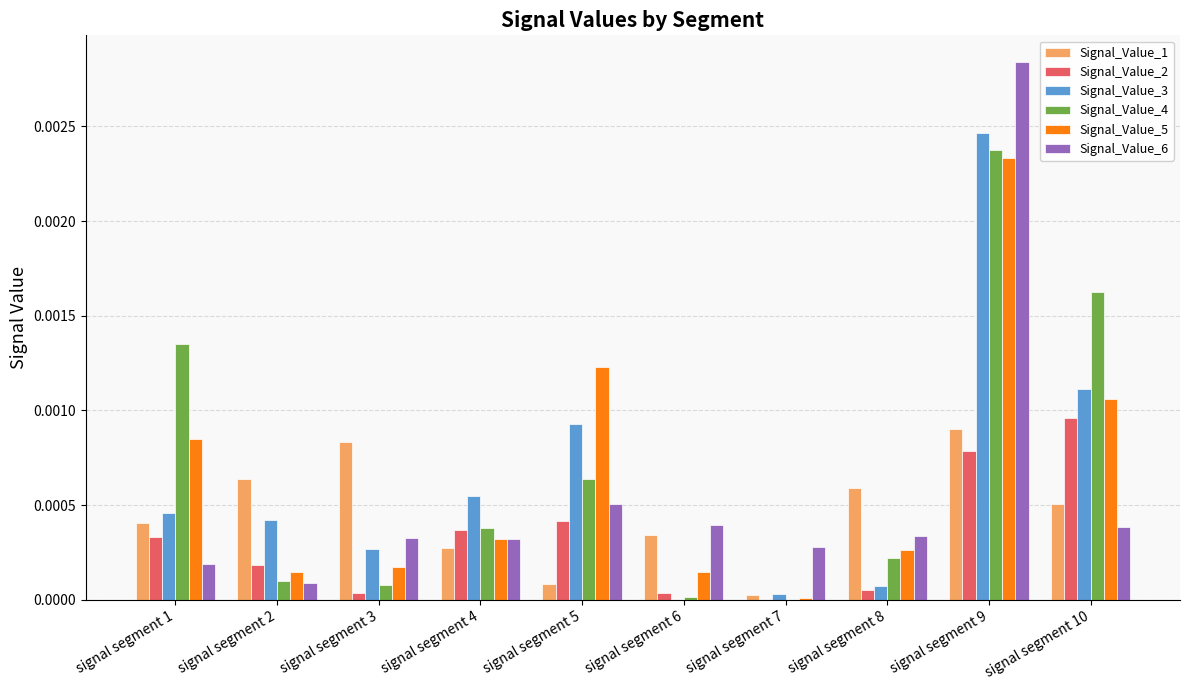

Count the number of data series in this chart.

6